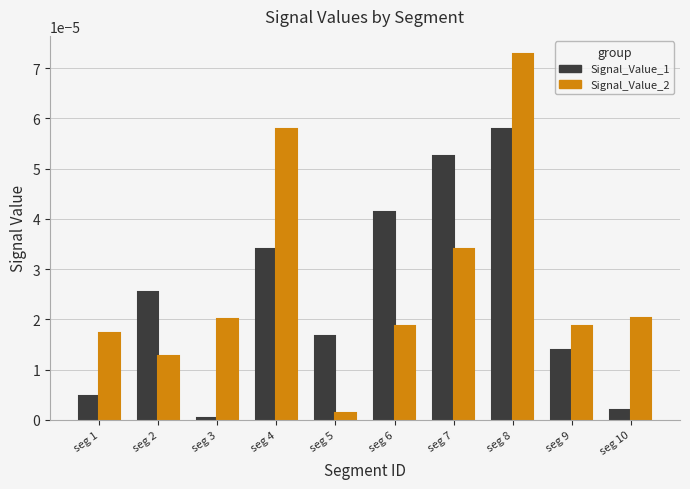

Which category has the highest value in the Signal_Value_1 series?

seg 8